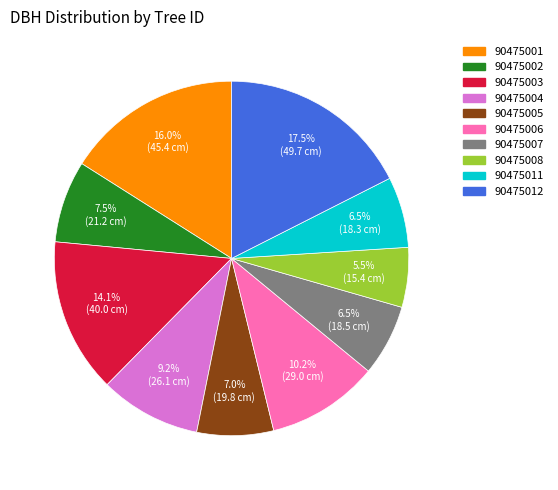

Do 90475003 and 90475006 together represent more than half of the pie?

No